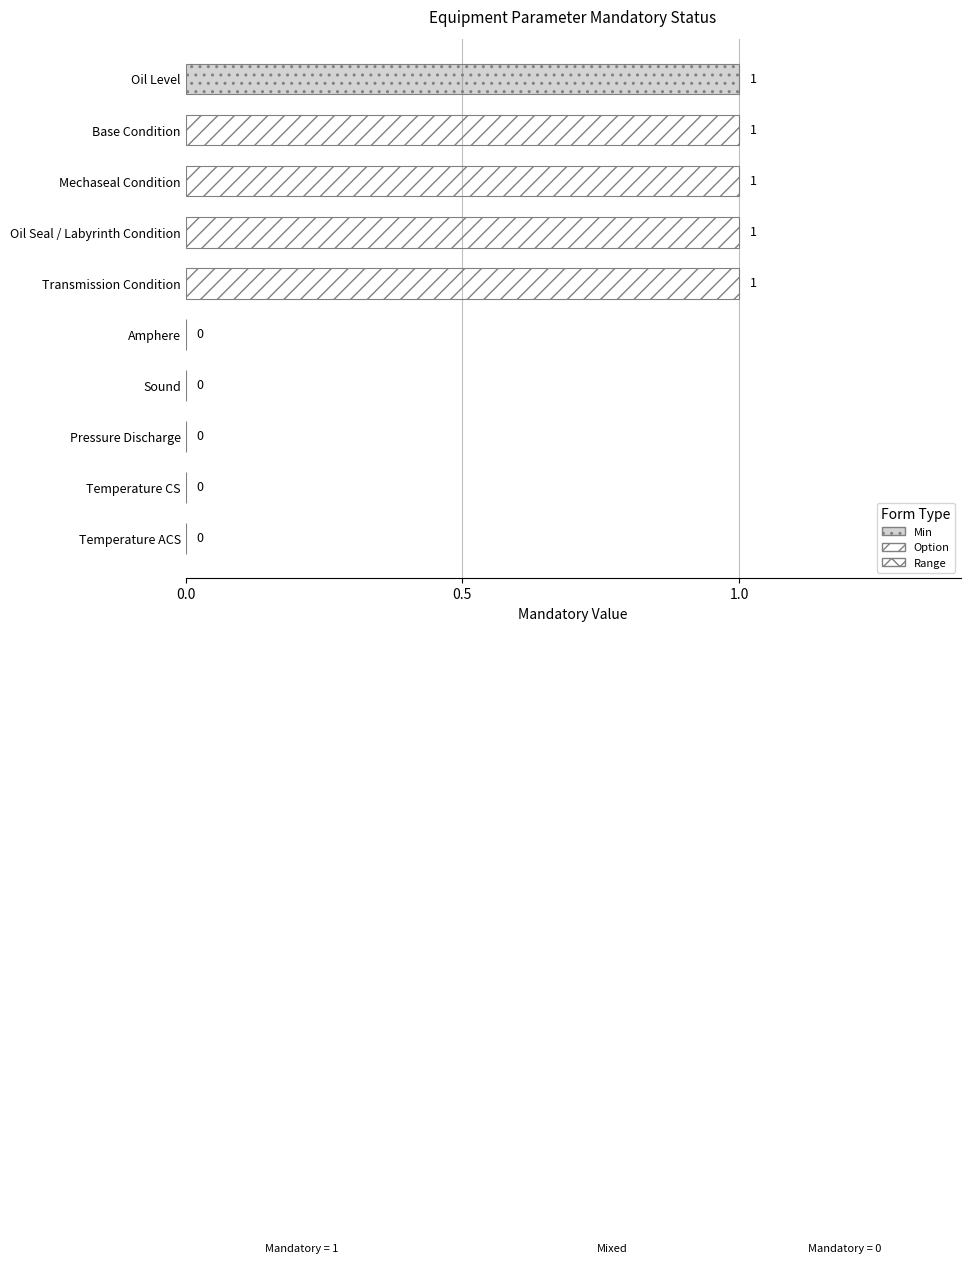

How many data points does each series have?

10